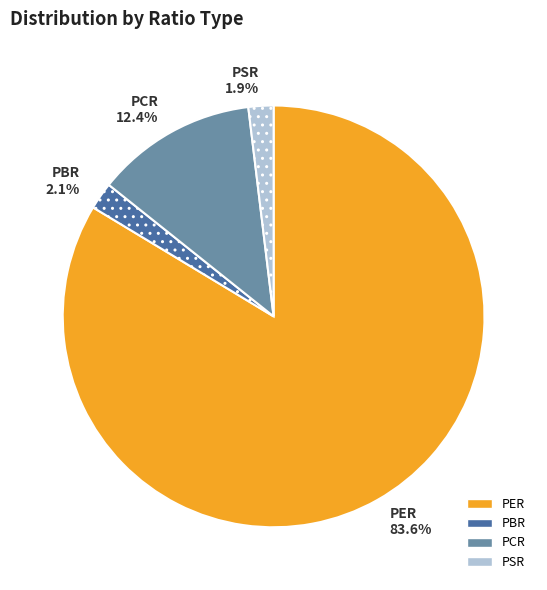

To the nearest percent, what percentage of the pie is PER?

84%